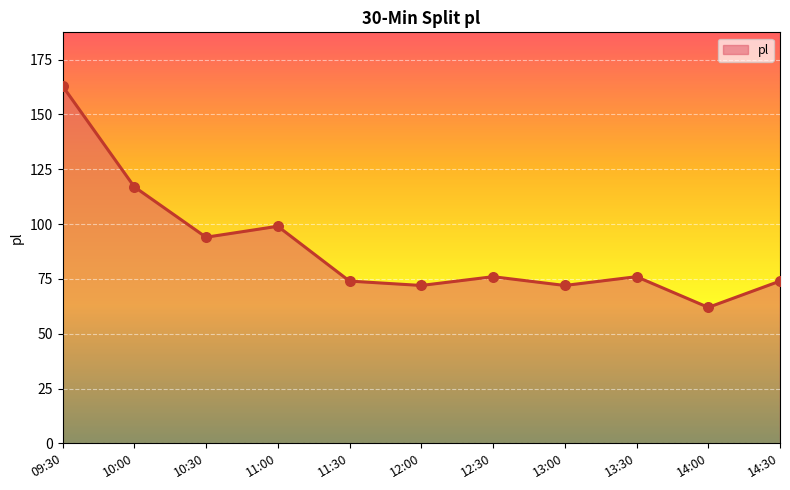

What is the change in value from 13:00 to 14:30?

+2